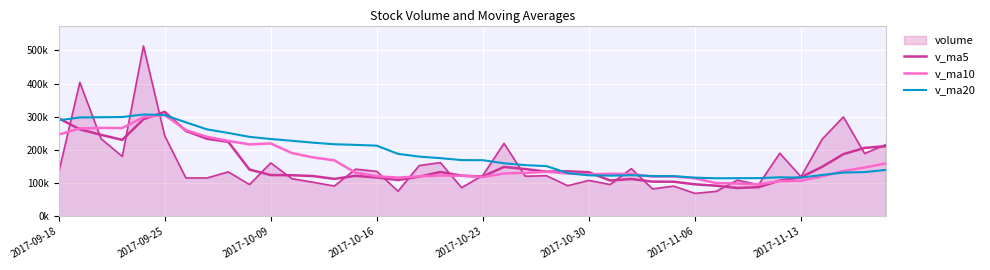

Is this an area chart (filled region under the line)?

Yes